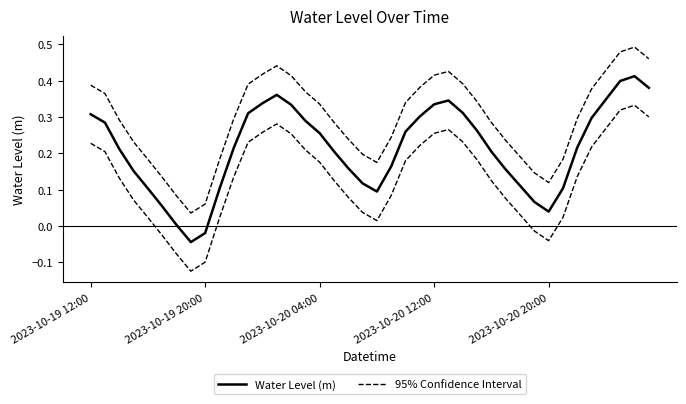

What is the value of the 95% Confidence Interval point at the 14th from the left?

0.4